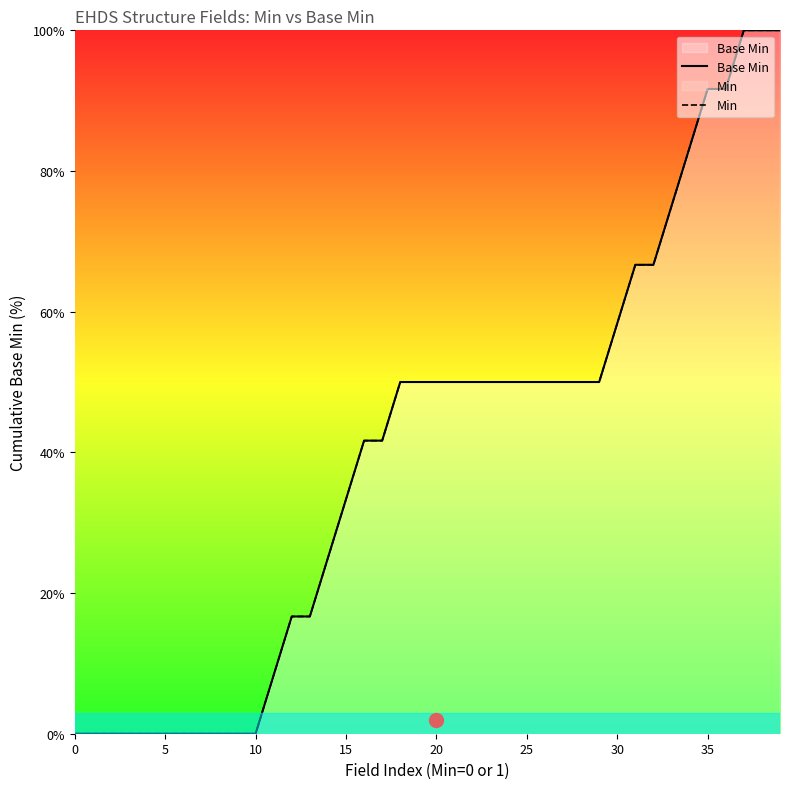

Between 35 and 25, which is larger?

35